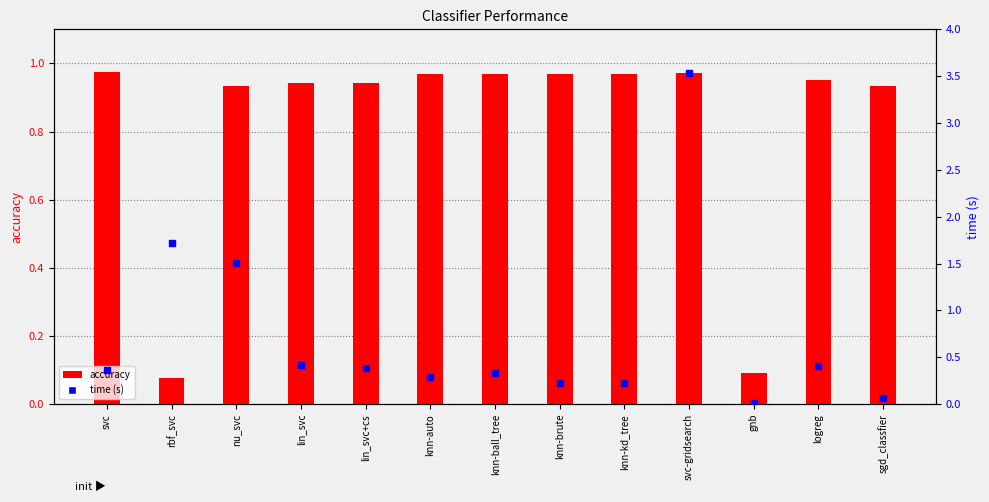

At which category is the sum across all series the highest?

svc-gridsearch